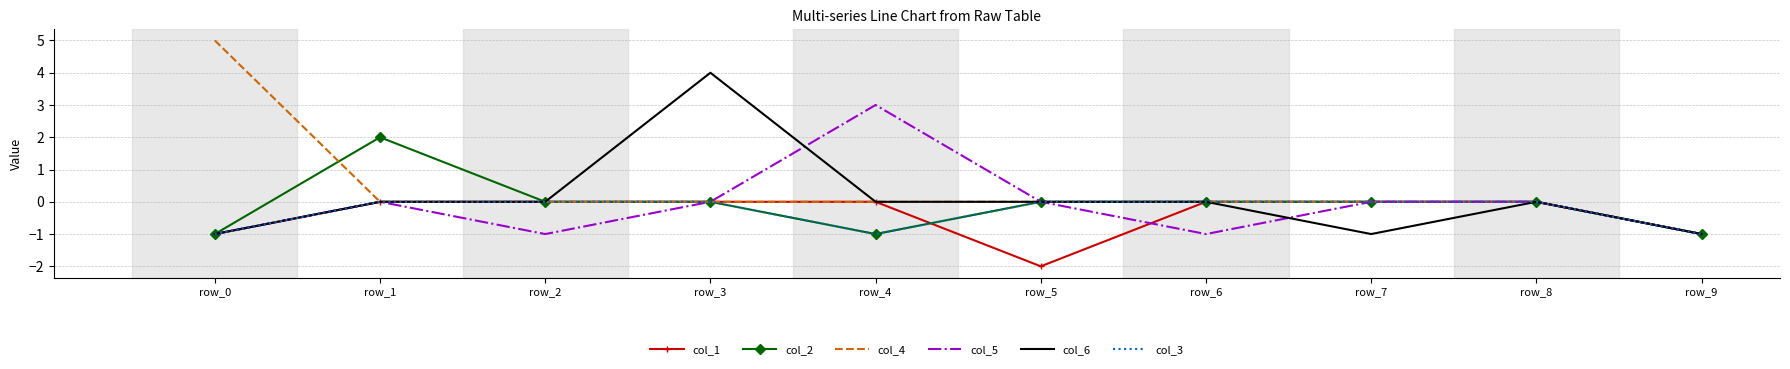

What is the maximum value shown in the chart?

5